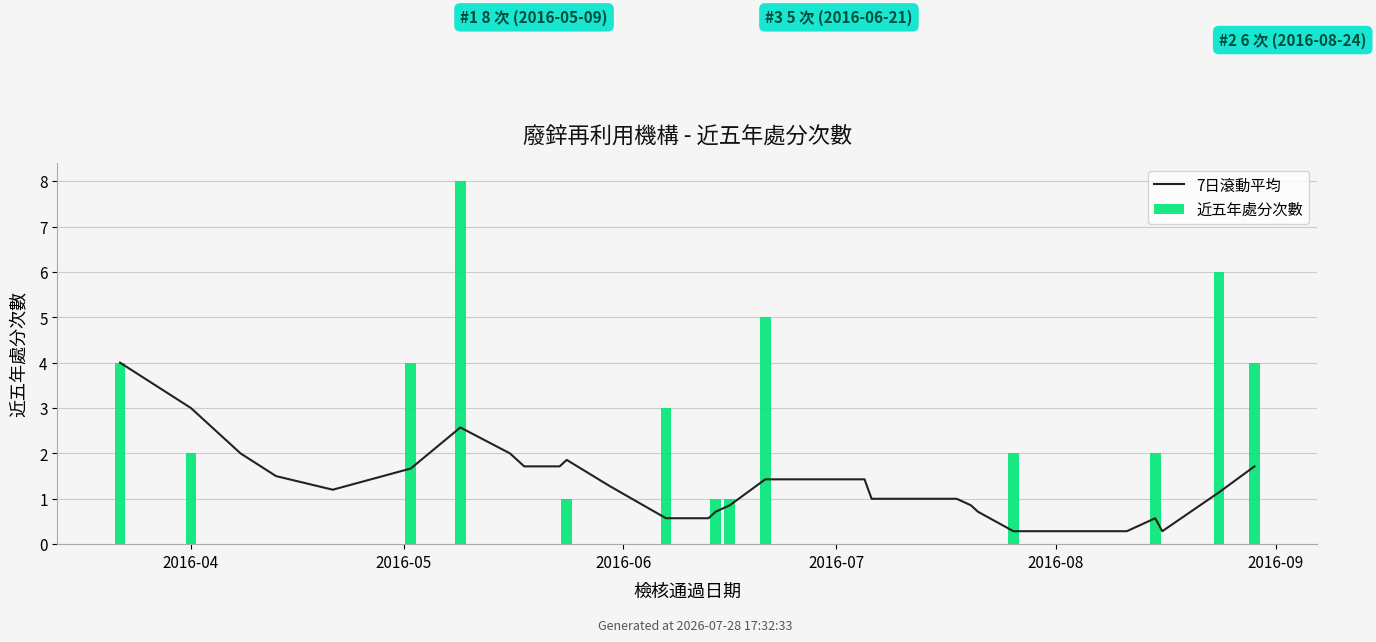

Rank the series at 20 from lowest to highest value.

近五年處分次數, 7日滾動平均